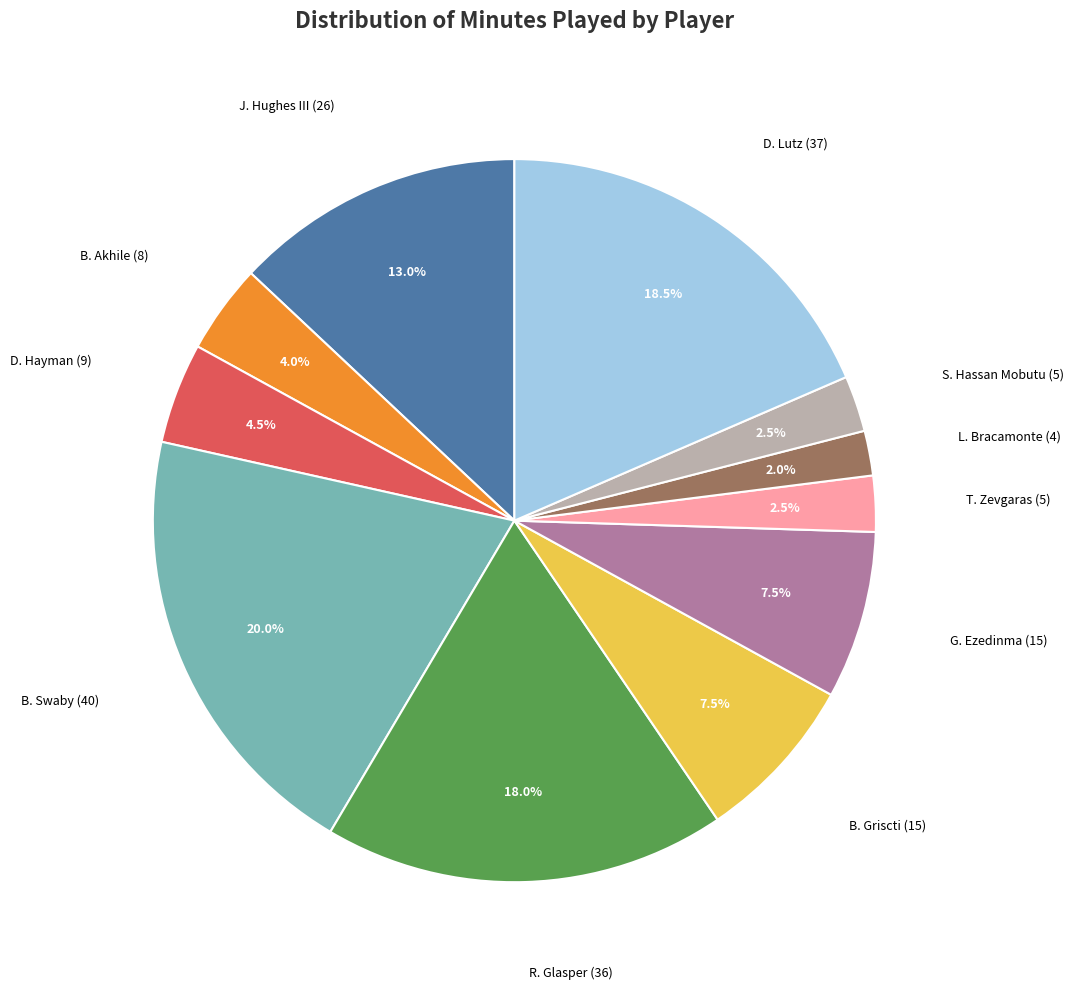

Does any single category account for the majority?

No